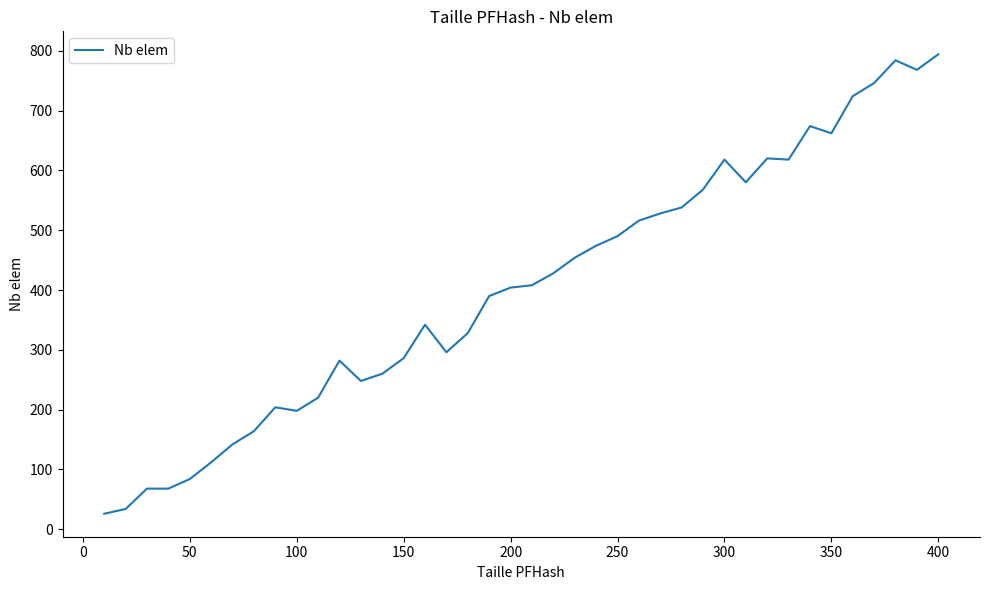

True or false: the data has more than 0 interior local peaks.

True